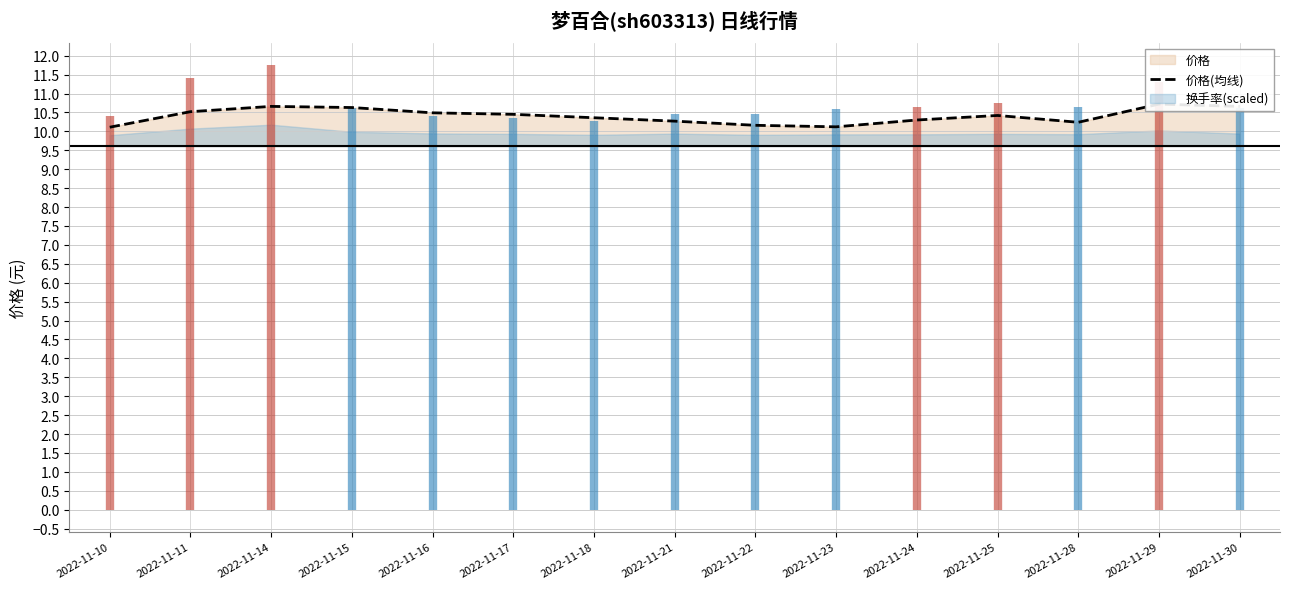

Reading left to right, what are all the values shown in this chart?

2022-11-10=10.1	2022-11-11=10.5	2022-11-14=10.7	2022-11-15=10.6	2022-11-16=10.5	2022-11-17=10.4	2022-11-18=10.4	2022-11-21=10.3	2022-11-22=10.2	2022-11-23=10.1	2022-11-24=10.3	2022-11-25=10.4	2022-11-28=10.2	2022-11-29=10.7	2022-11-30=10.7